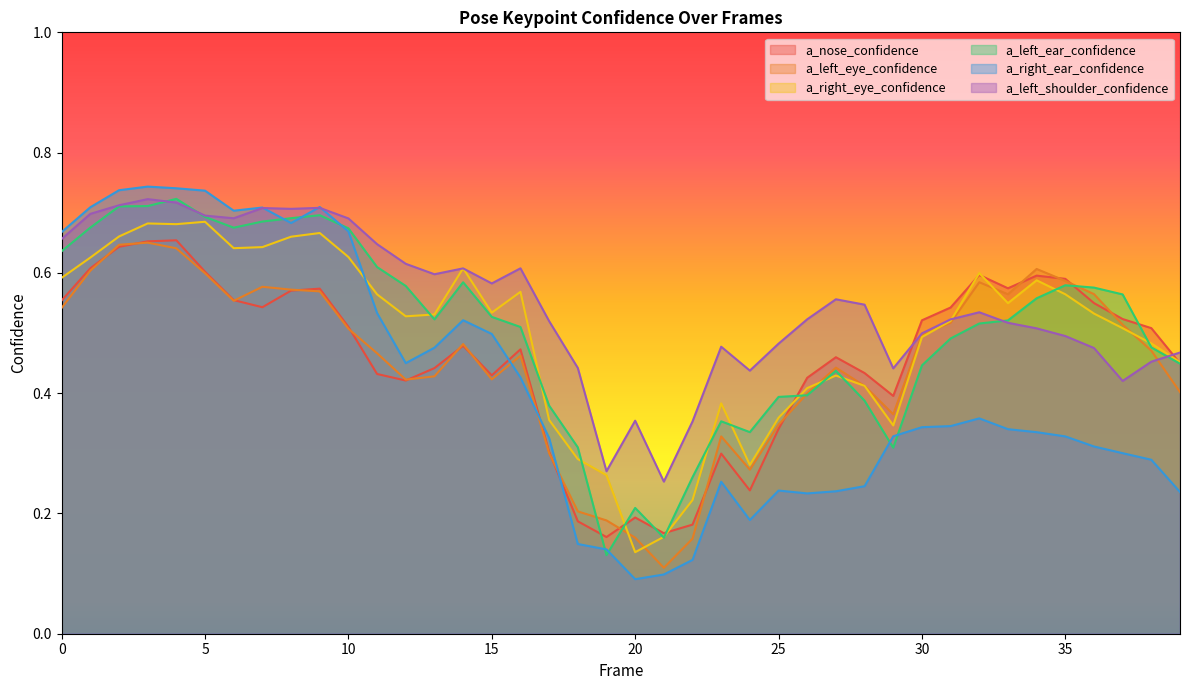

How many data points does each series have?

40